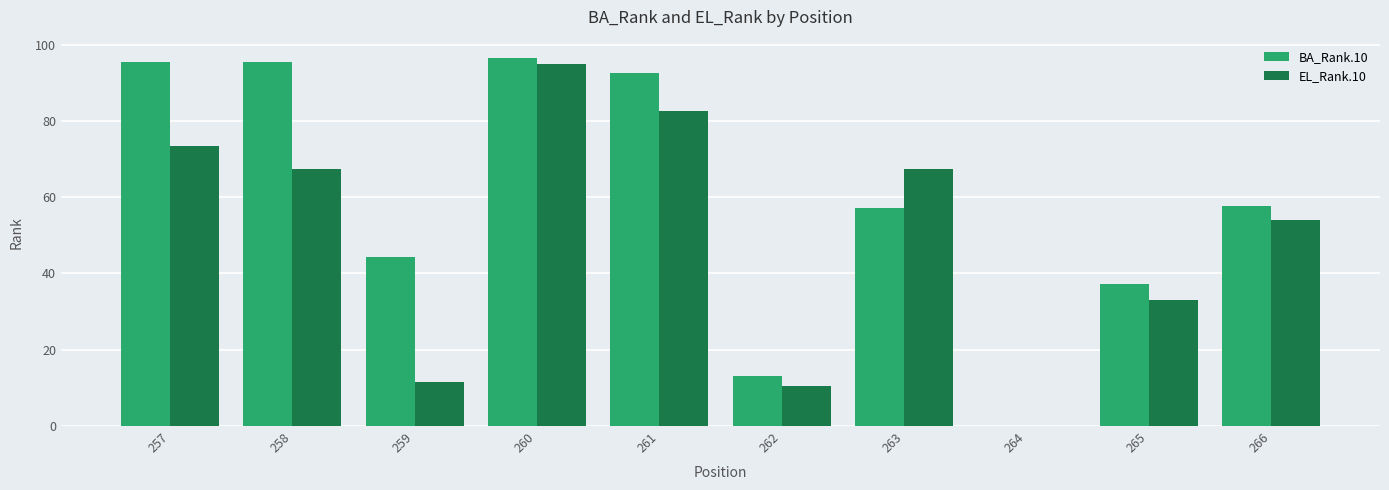

Between 260 and 266, which series saw the biggest shift?

EL_Rank.10